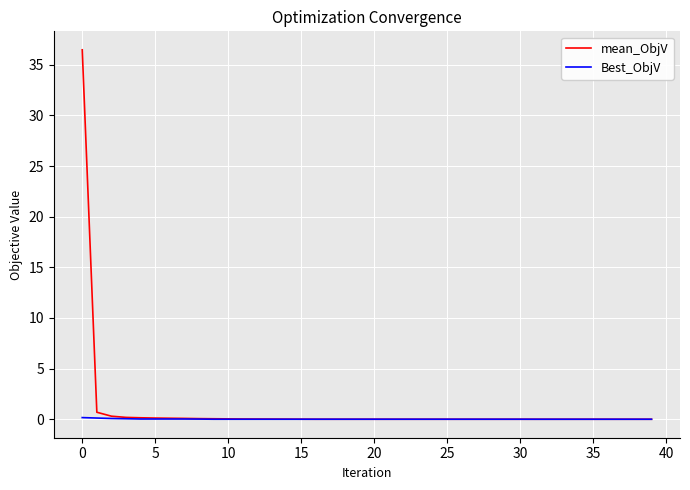

What is the difference between the maximum and second lowest values in the Best_ObjV series?

0.2